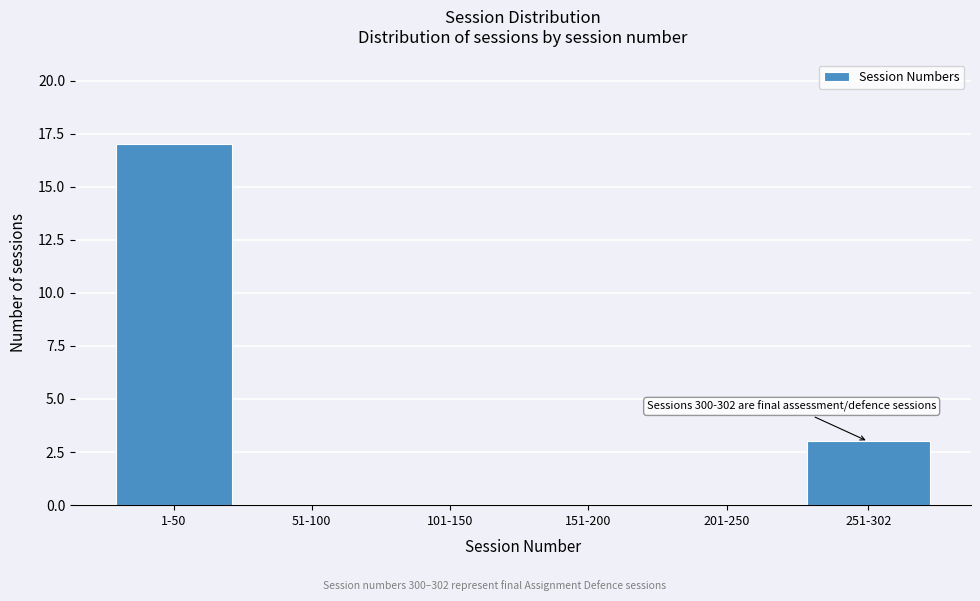

Reading right to left, extract all data points from this chart.

251-302=3	201-250=0	151-200=0	101-150=0	51-100=0	1-50=17